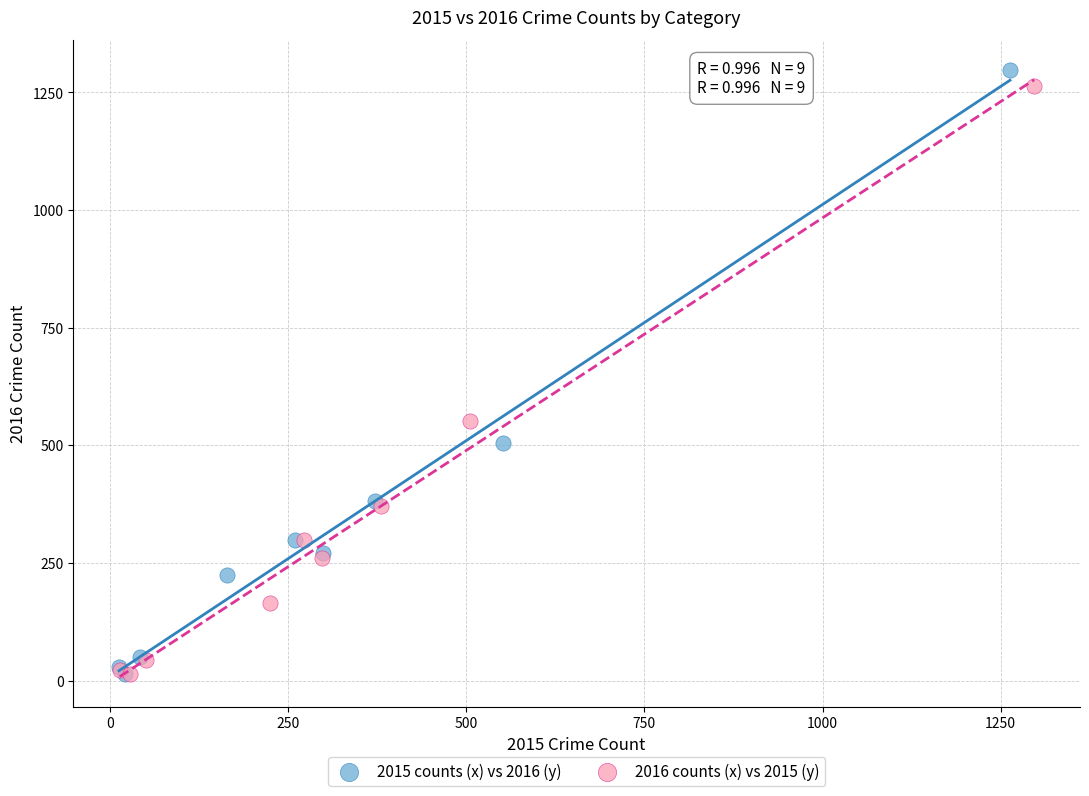

Which series has the largest Y range (max minus min)?

2015 counts (x) vs 2016 (y)